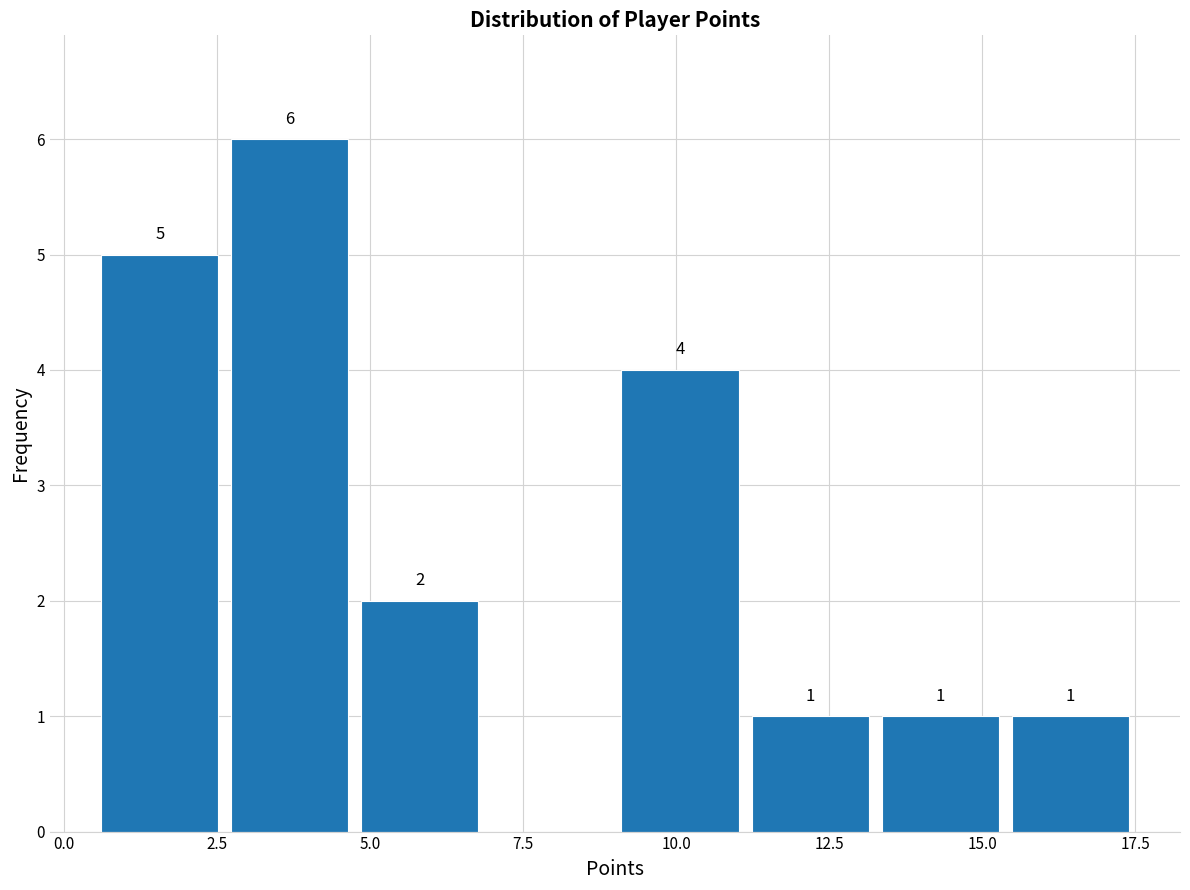

Which range on the x-axis has the tallest bar?

2.5 to 5.0